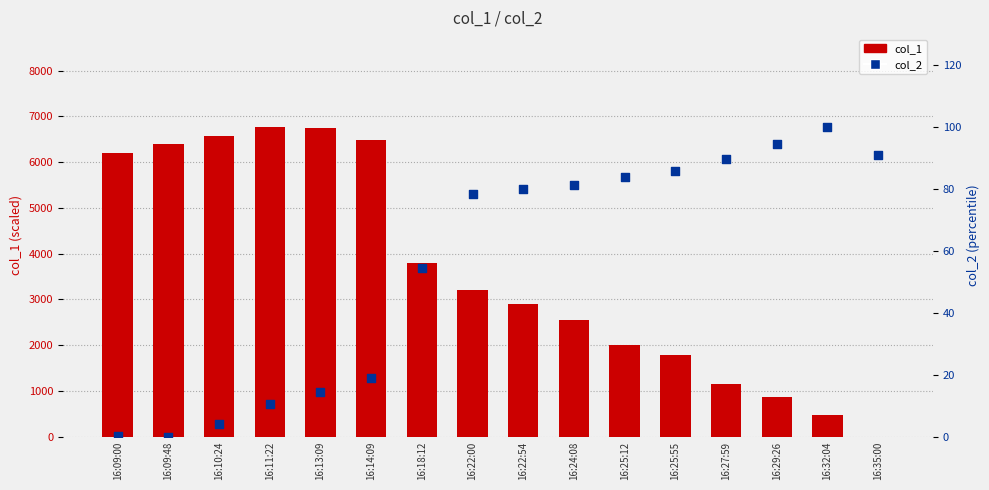

At how many categories does at least one series exceed 1495?

12